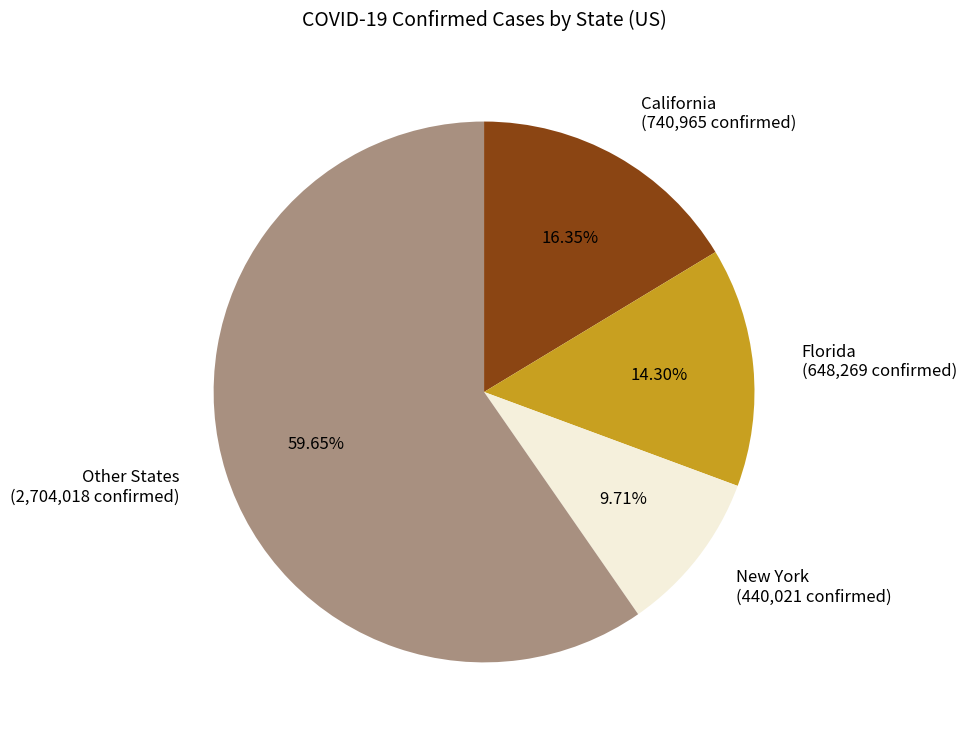

Between California (740,965 confirmed) and Florida (648,269 confirmed), which is larger?

California (740,965 confirmed)